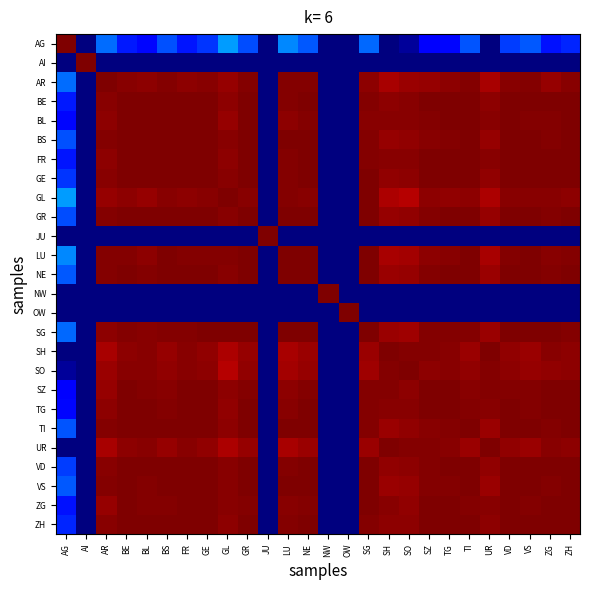

What is the spread (max minus min) of values at VD?

1.0